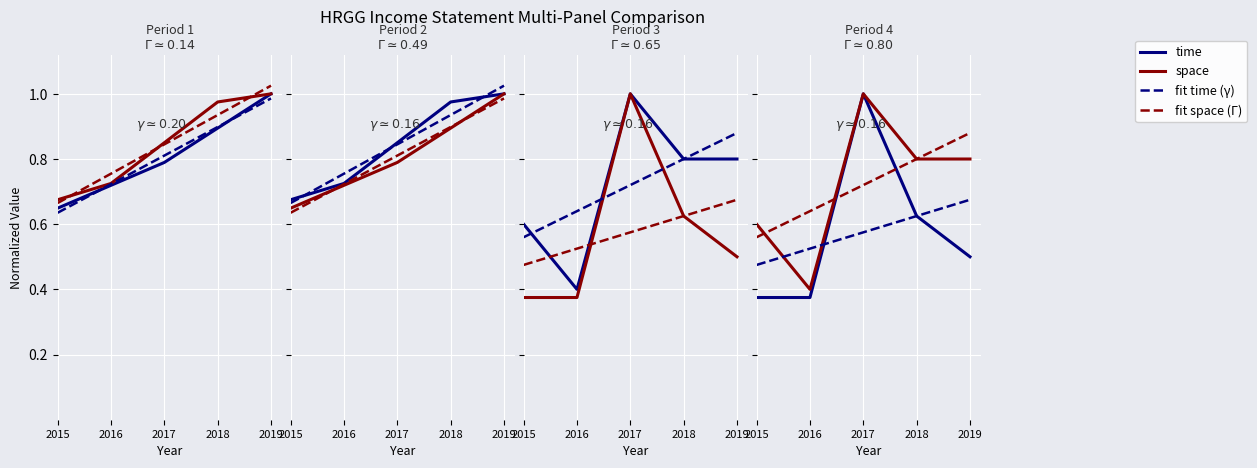

The value of Net Income at 2016 is 0.7. True or false?

False